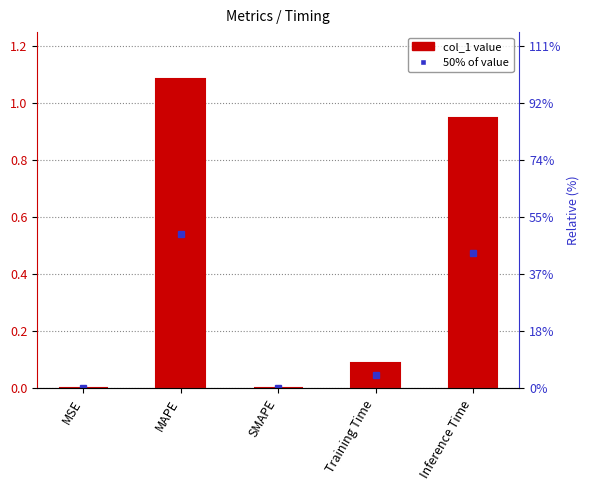

Does the chart contain stacked bars?

No